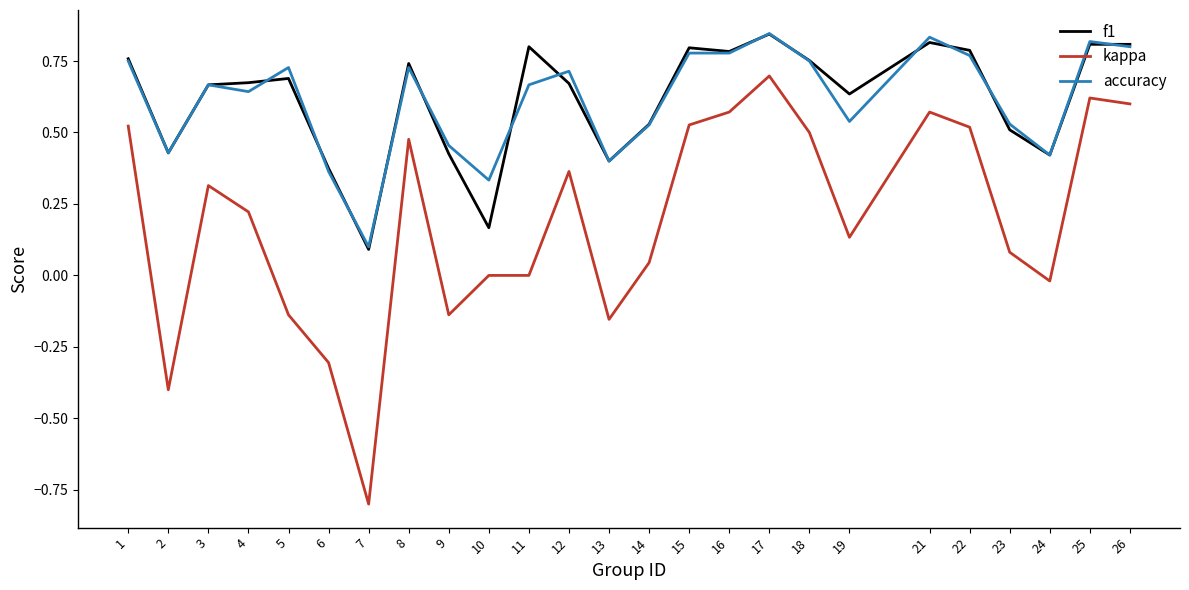

At which label does f1 reach its minimum?

7